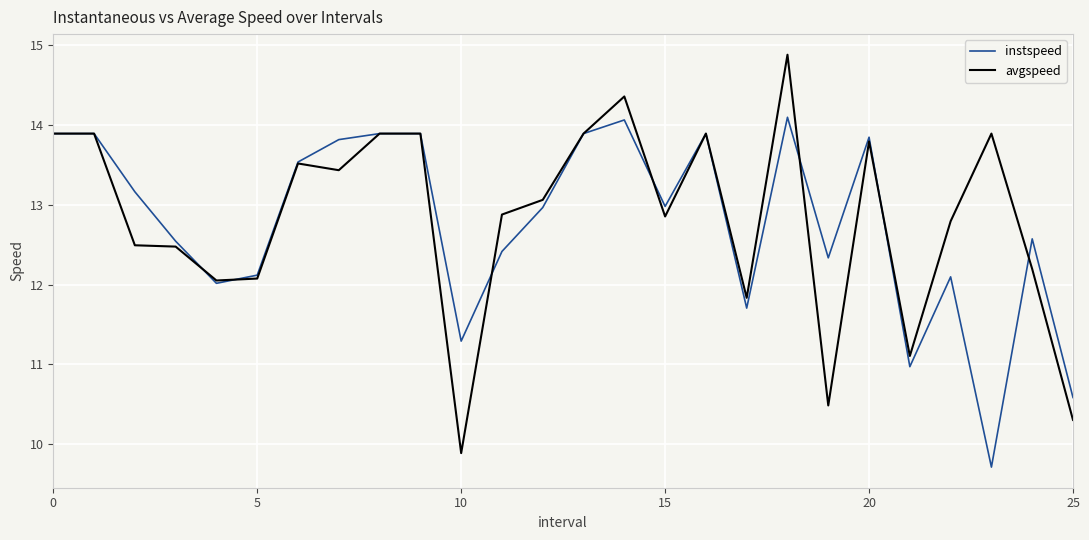

Which series has the largest range (max minus min)?

avgspeed